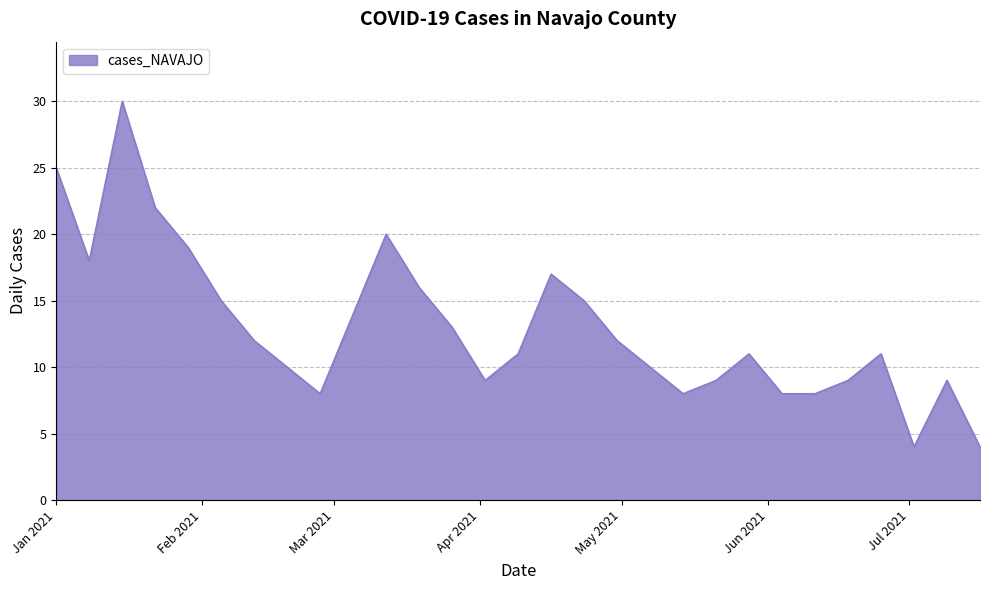

What is the minimum value shown in the chart?

4